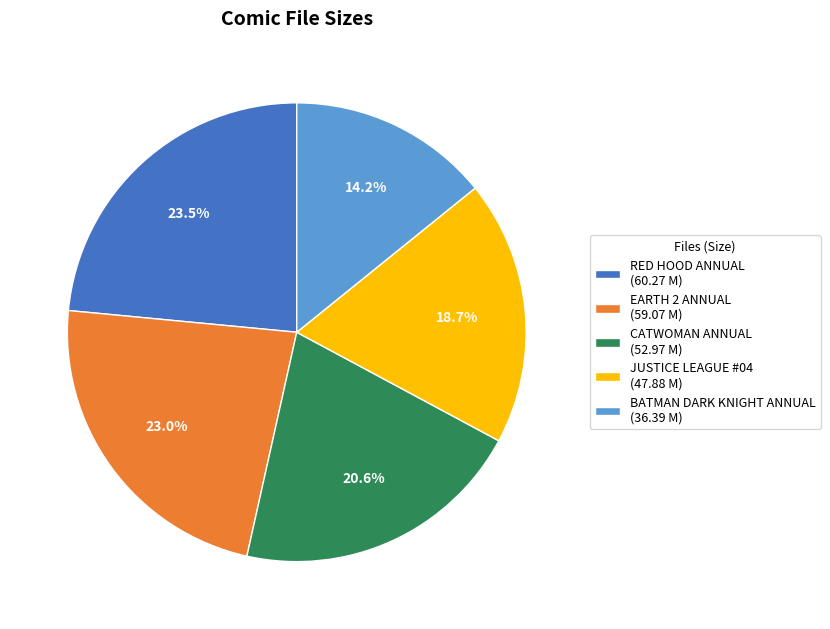

What percentage do CATWOMAN ANNUAL (52.97 M) and RED HOOD ANNUAL (60.27 M) together represent?

44.1%